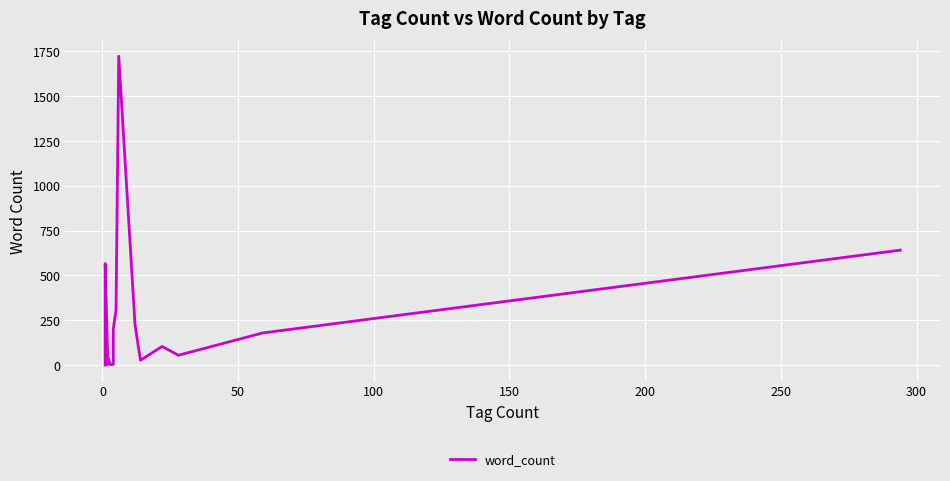

What is the sum of all values?

4860